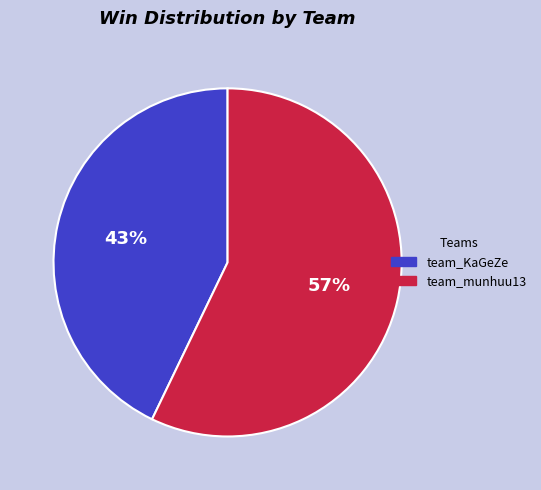

Combined, do team_KaGeZe and team_munhuu13 account for over 50%?

Yes